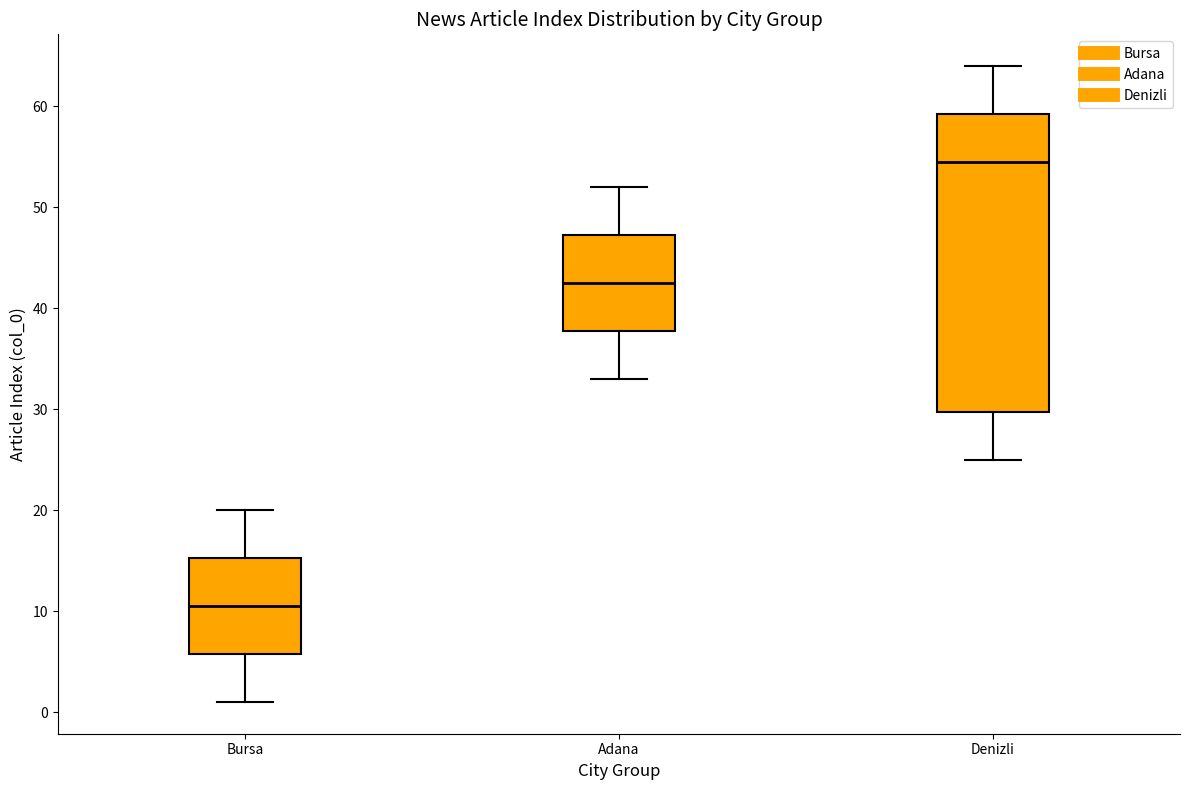

Which box's median line is the highest?

Denizli